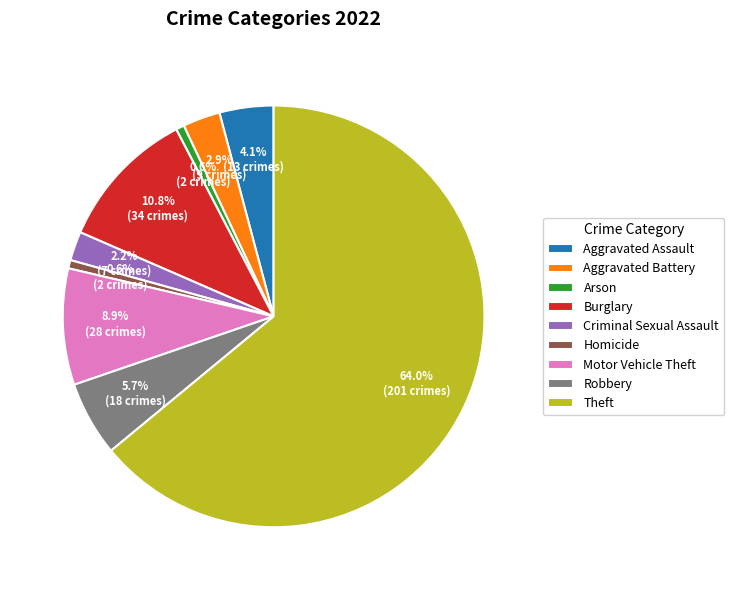

Is it true that Motor Vehicle Theft is 9% of the pie?

True